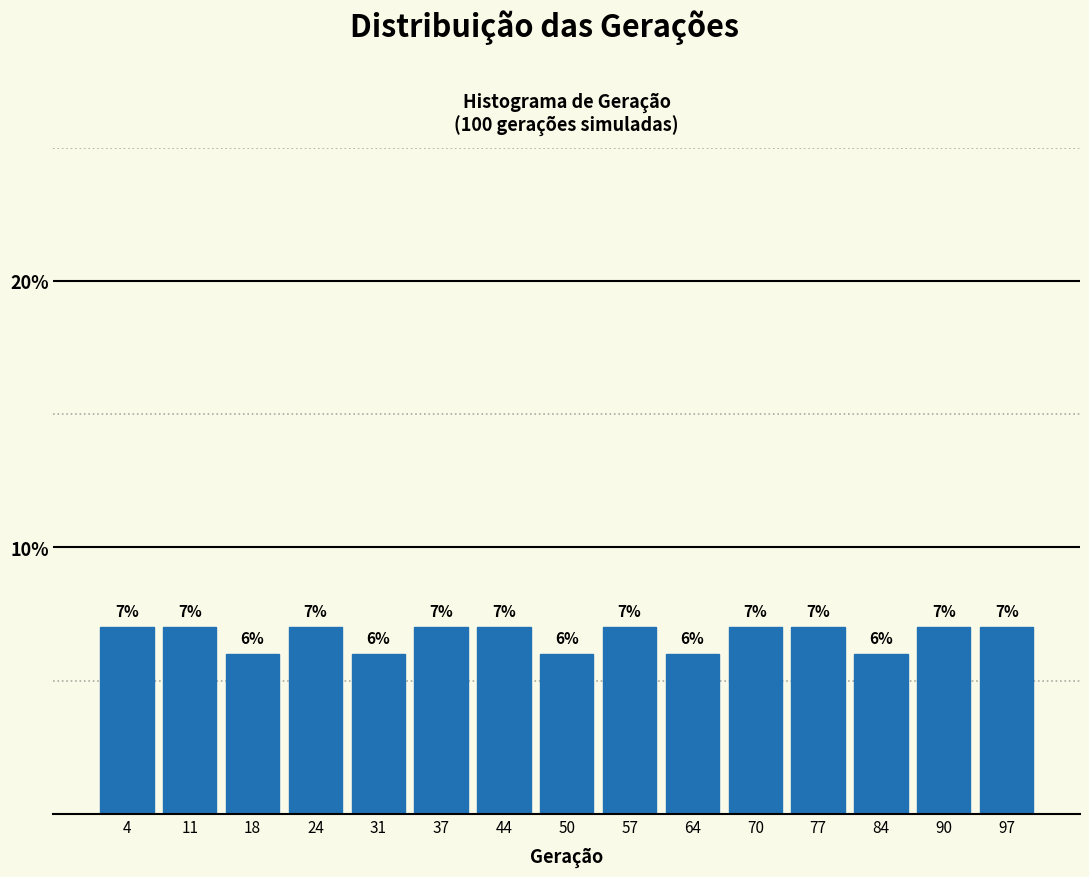

How tall is the bar that spans 40.6 to 47.2 on the x-axis? The bar edges are not printed on the chart, so give them approximately, as read against the axis.

7